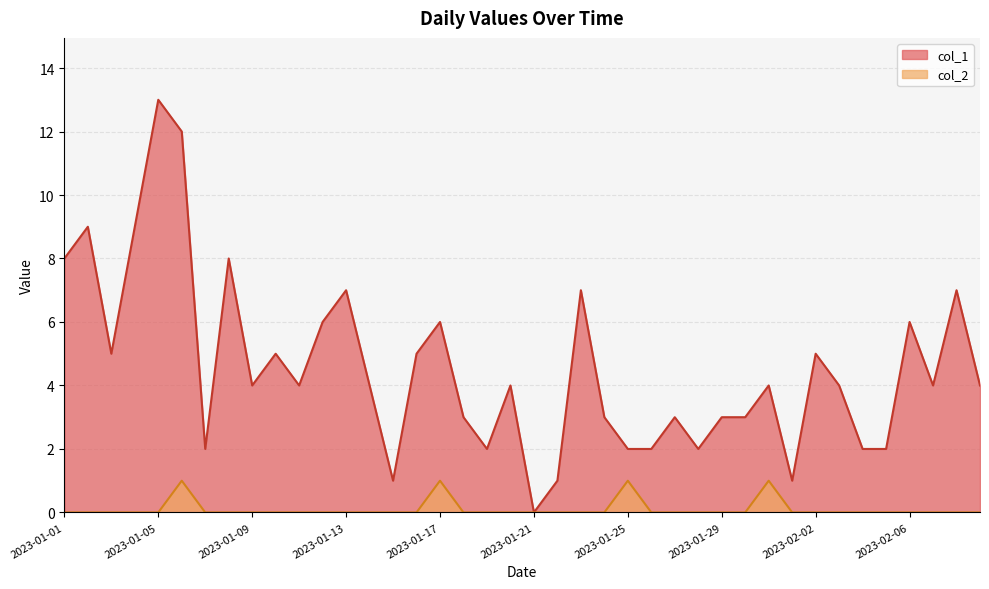

Between 2023-01-20 and 2023-02-03, which series saw the biggest shift?

col_1